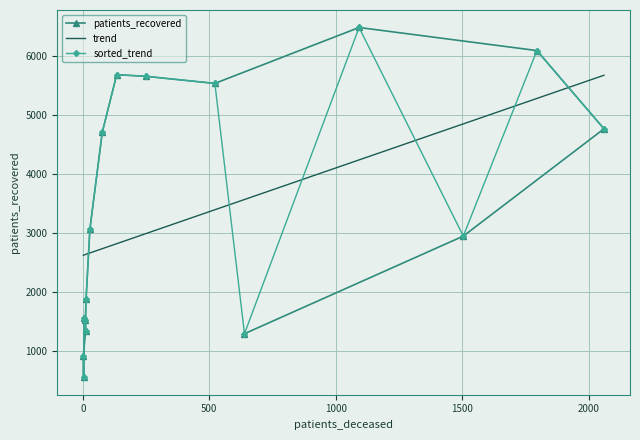

Reading left to right, transcribe all the data shown in this chart.

patients_recovered: 1555.0	558.0	920.0	1335.0	1521.0	1891.0	3065.0	4708.0	5682.0	5654.0	5534.0	6481.0	6090.0	4765.0	2948.0	1295.0
trend: 2624.2	2625.6	2630.1	2636.0	2637.5	2640.5	2662.7	2735.2	2819.7	2990.0	3394.3	3567.6	4238.5	4848.6	5279.6	5672.1
sorted_trend: 920.0	558.0	1555.0	1521.0	1335.0	1891.0	3065.0	4708.0	5682.0	5654.0	5534.0	1295.0	6481.0	2948.0	6090.0	4765.0